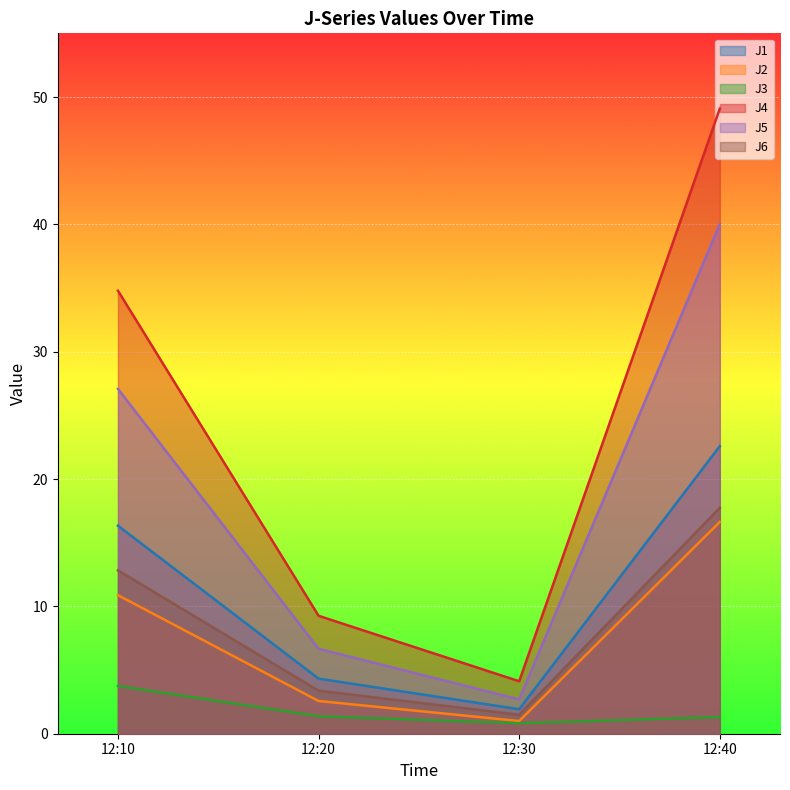

List the series in order of their peak value, lowest first.

J3, J2, J6, J1, J5, J4